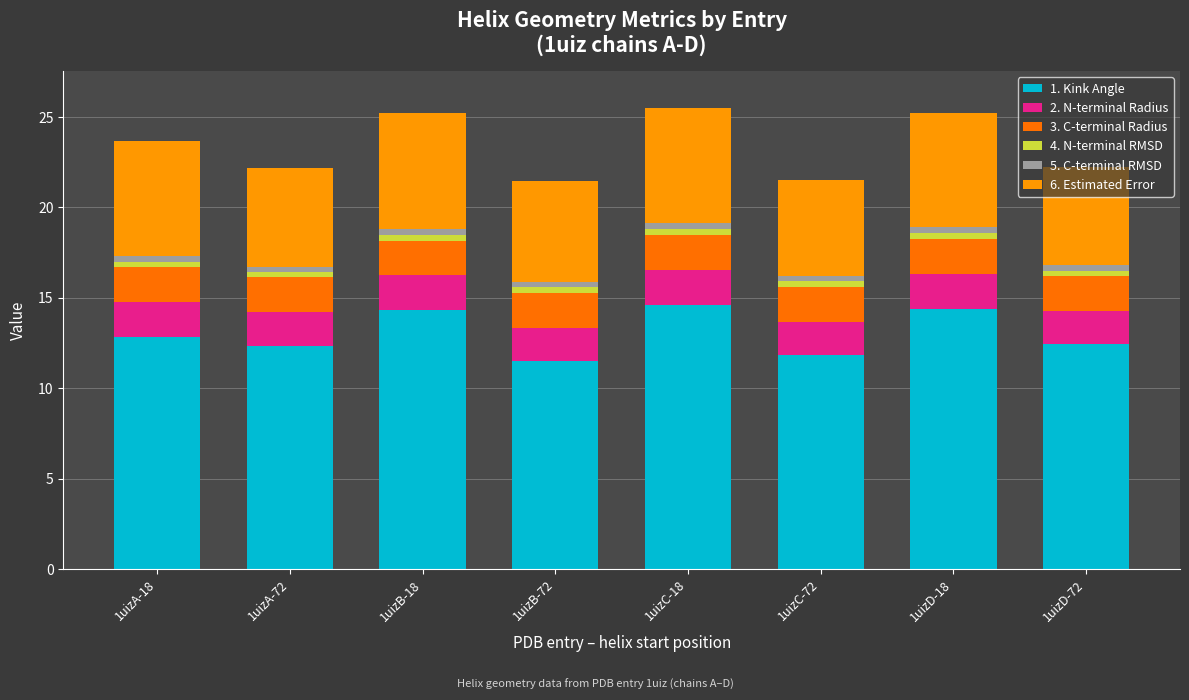

Count the number of data series in this chart.

6